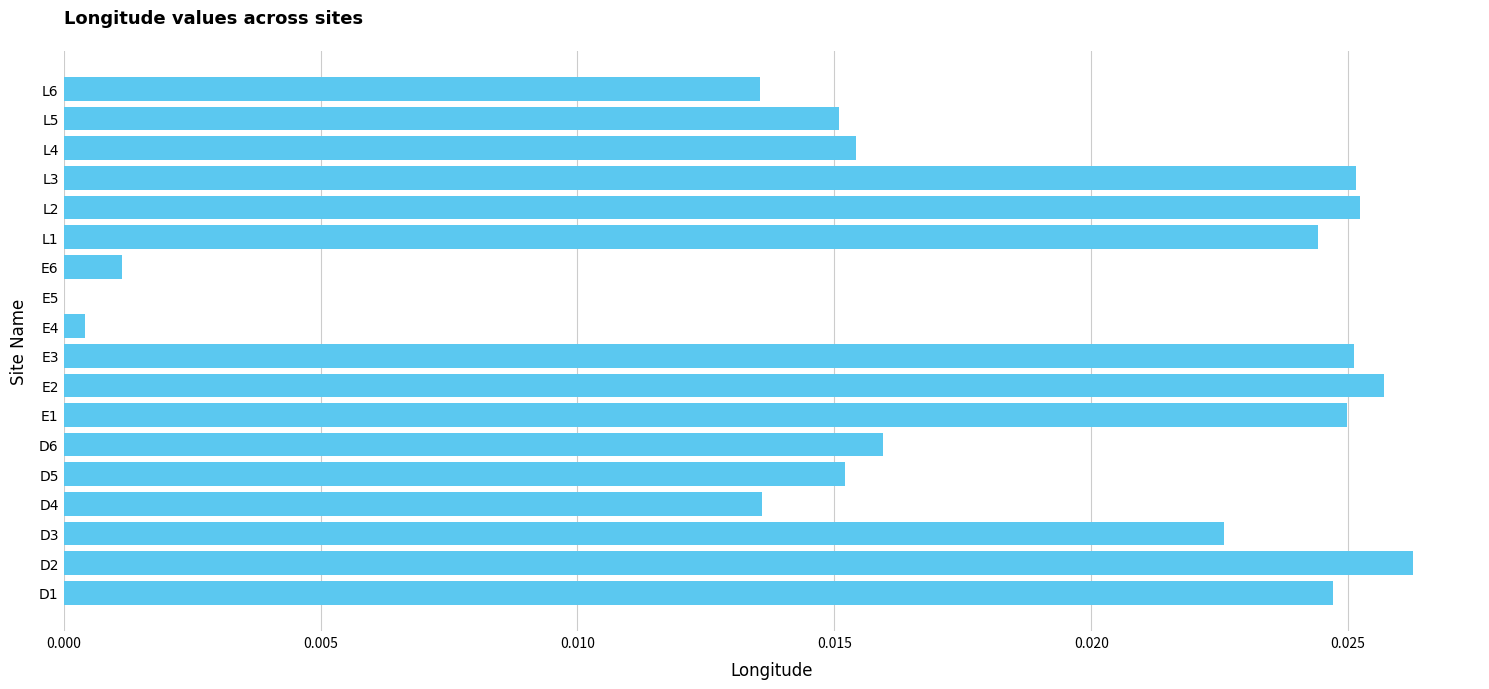

At which category does the chart reach its peak across all series?

D2